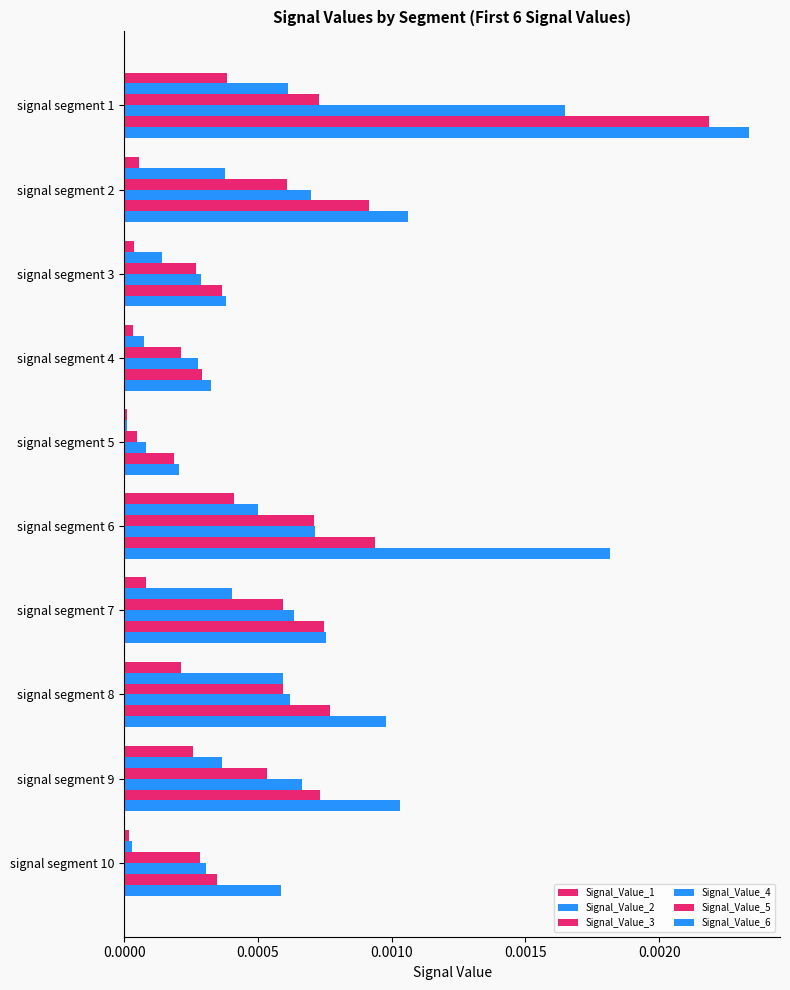

Count the number of categories in the chart.

10